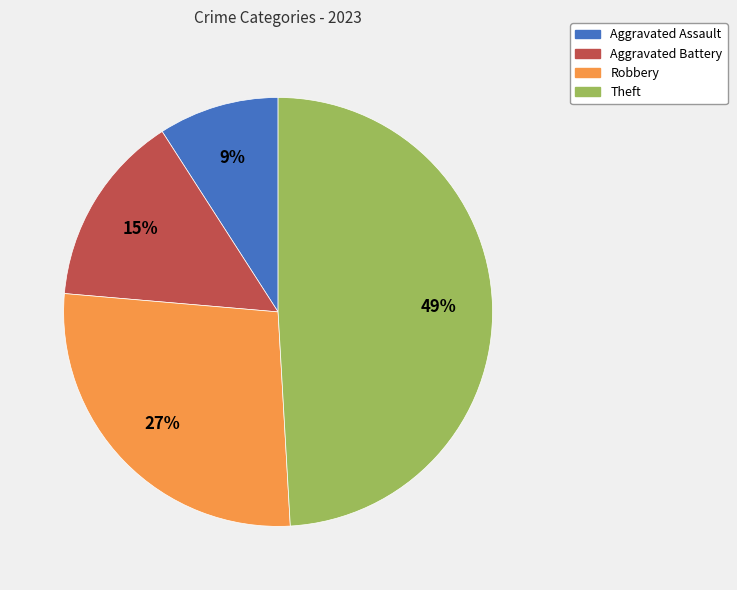

Is the sum of Robbery and Aggravated Assault greater than half?

No